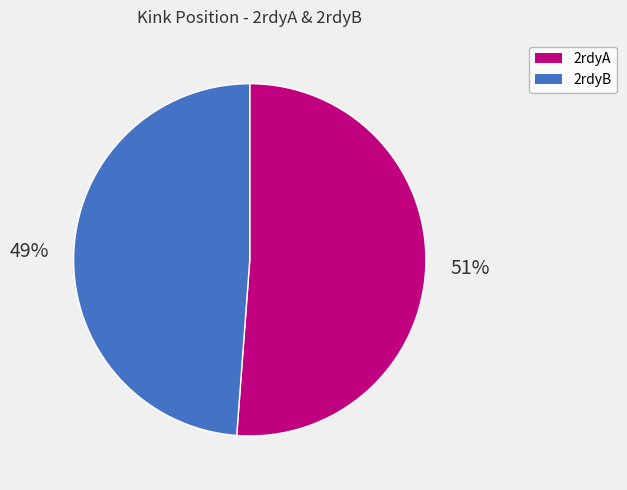

To the nearest percent, what is the average slice percentage?

50%